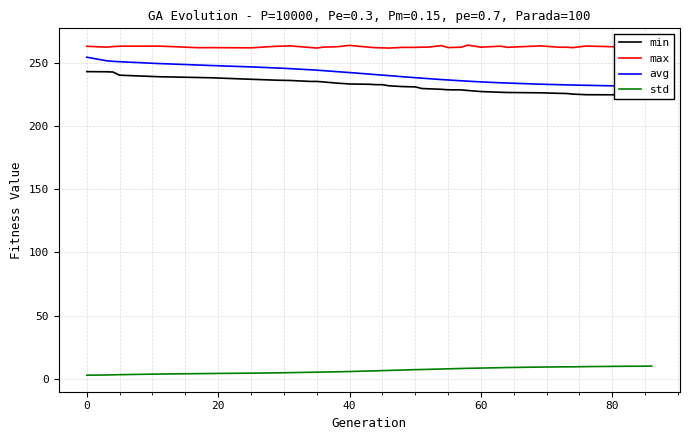

Which series has the widest spread of values?

avg